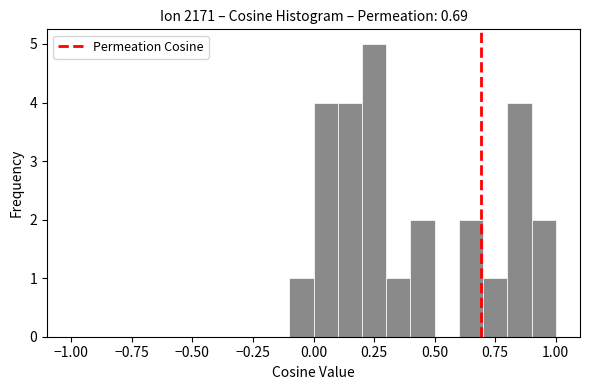

Read against the x-axis, roughly where is the centre of the tallest bar?

0.25